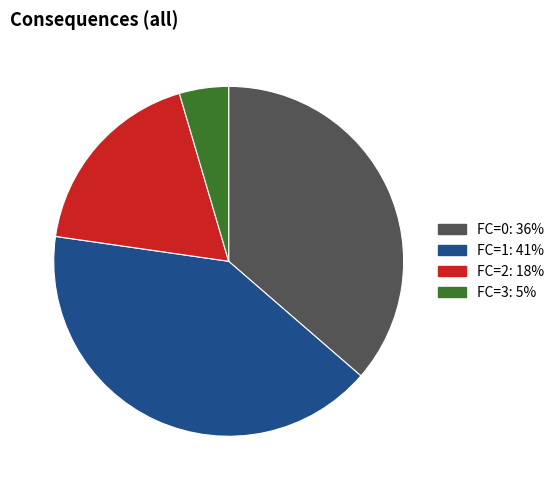

Is there a majority slice in this chart?

No